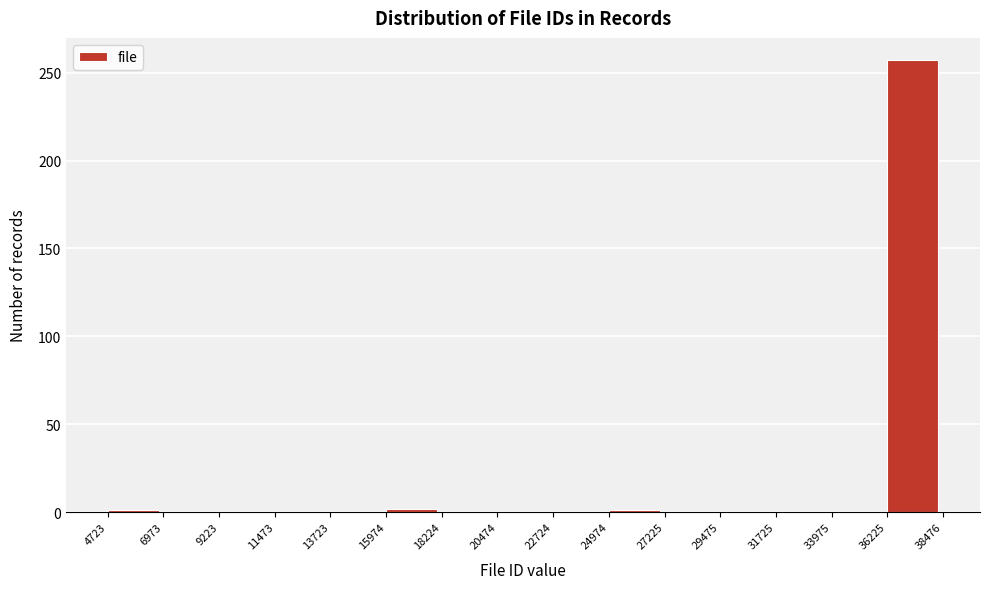

How tall is the bar that spans 36225 to 38476 on the x-axis? The values are not printed on the chart, so give them approximately, as read against the axis.

255